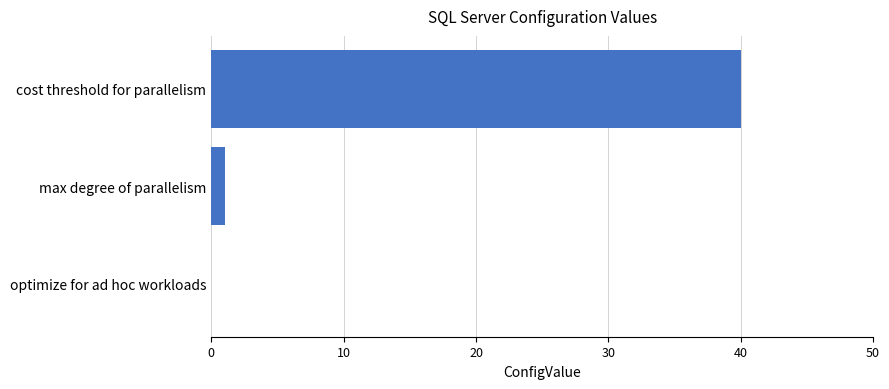

Reading bottom to top, extract all data points from this chart.

optimize for ad hoc workloads=0	max degree of parallelism=1	cost threshold for parallelism=40